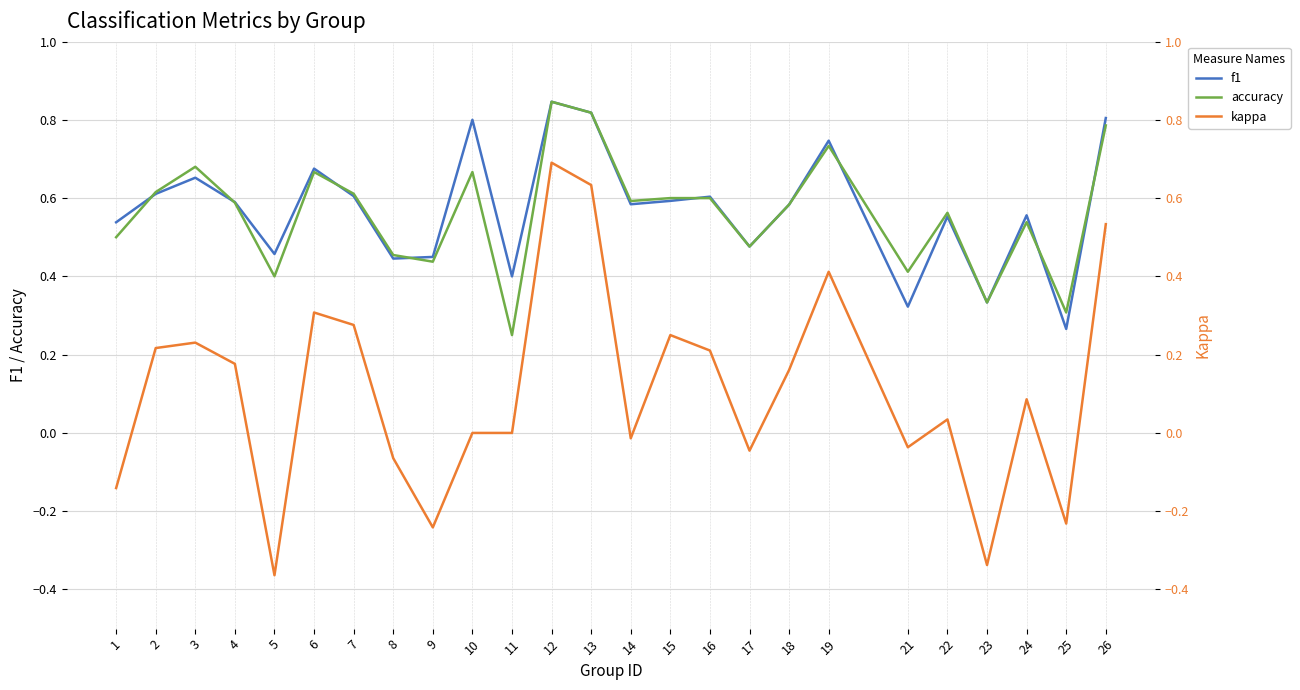

Reading right to left, transcribe all the data shown in this chart.

f1: 26=0.8	25=0.3	24=0.6	23=0.3	22=0.6	21=0.3	19=0.7	18=0.6	17=0.5	16=0.6	15=0.6	14=0.6	13=0.8	12=0.8	11=0.4	10=0.8	9=0.4	8=0.4	7=0.6	6=0.7	5=0.5	4=0.6	3=0.7	2=0.6	1=0.5
accuracy: 26=0.8	25=0.3	24=0.5	23=0.3	22=0.6	21=0.4	19=0.7	18=0.6	17=0.5	16=0.6	15=0.6	14=0.6	13=0.8	12=0.8	11=0.2	10=0.7	9=0.4	8=0.5	7=0.6	6=0.7	5=0.4	4=0.6	3=0.7	2=0.6	1=0.5
kappa: 26=0.5	25=-0.2	24=0.1	23=-0.3	22=0.0	21=-0.0	19=0.4	18=0.2	17=-0.0	16=0.2	15=0.2	14=-0.0	13=0.6	12=0.7	11=0.0	10=0.0	9=-0.2	8=-0.1	7=0.3	6=0.3	5=-0.4	4=0.2	3=0.2	2=0.2	1=-0.1